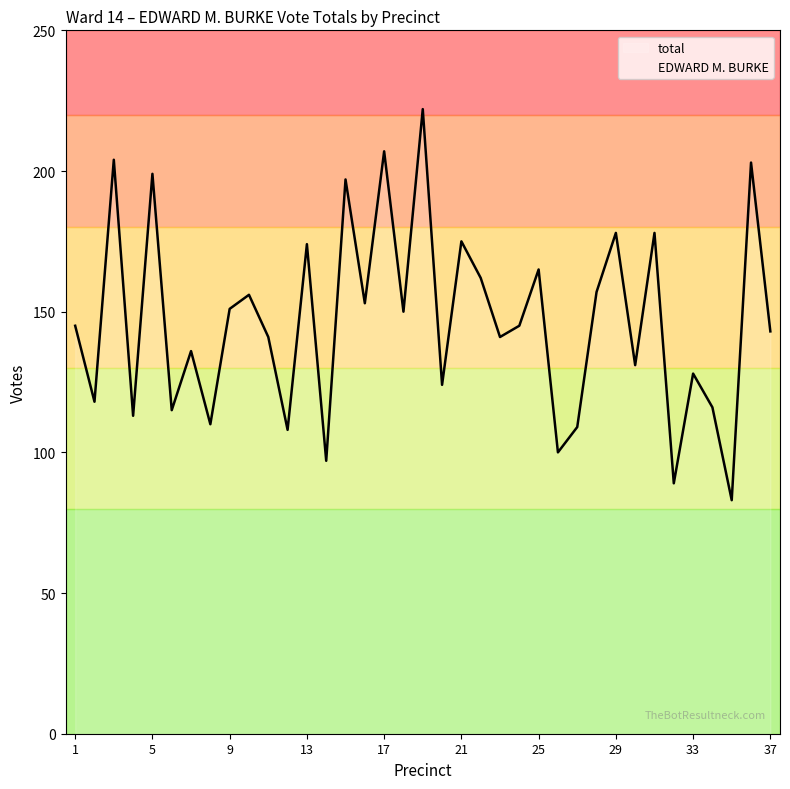

What is the smallest value displayed?

83